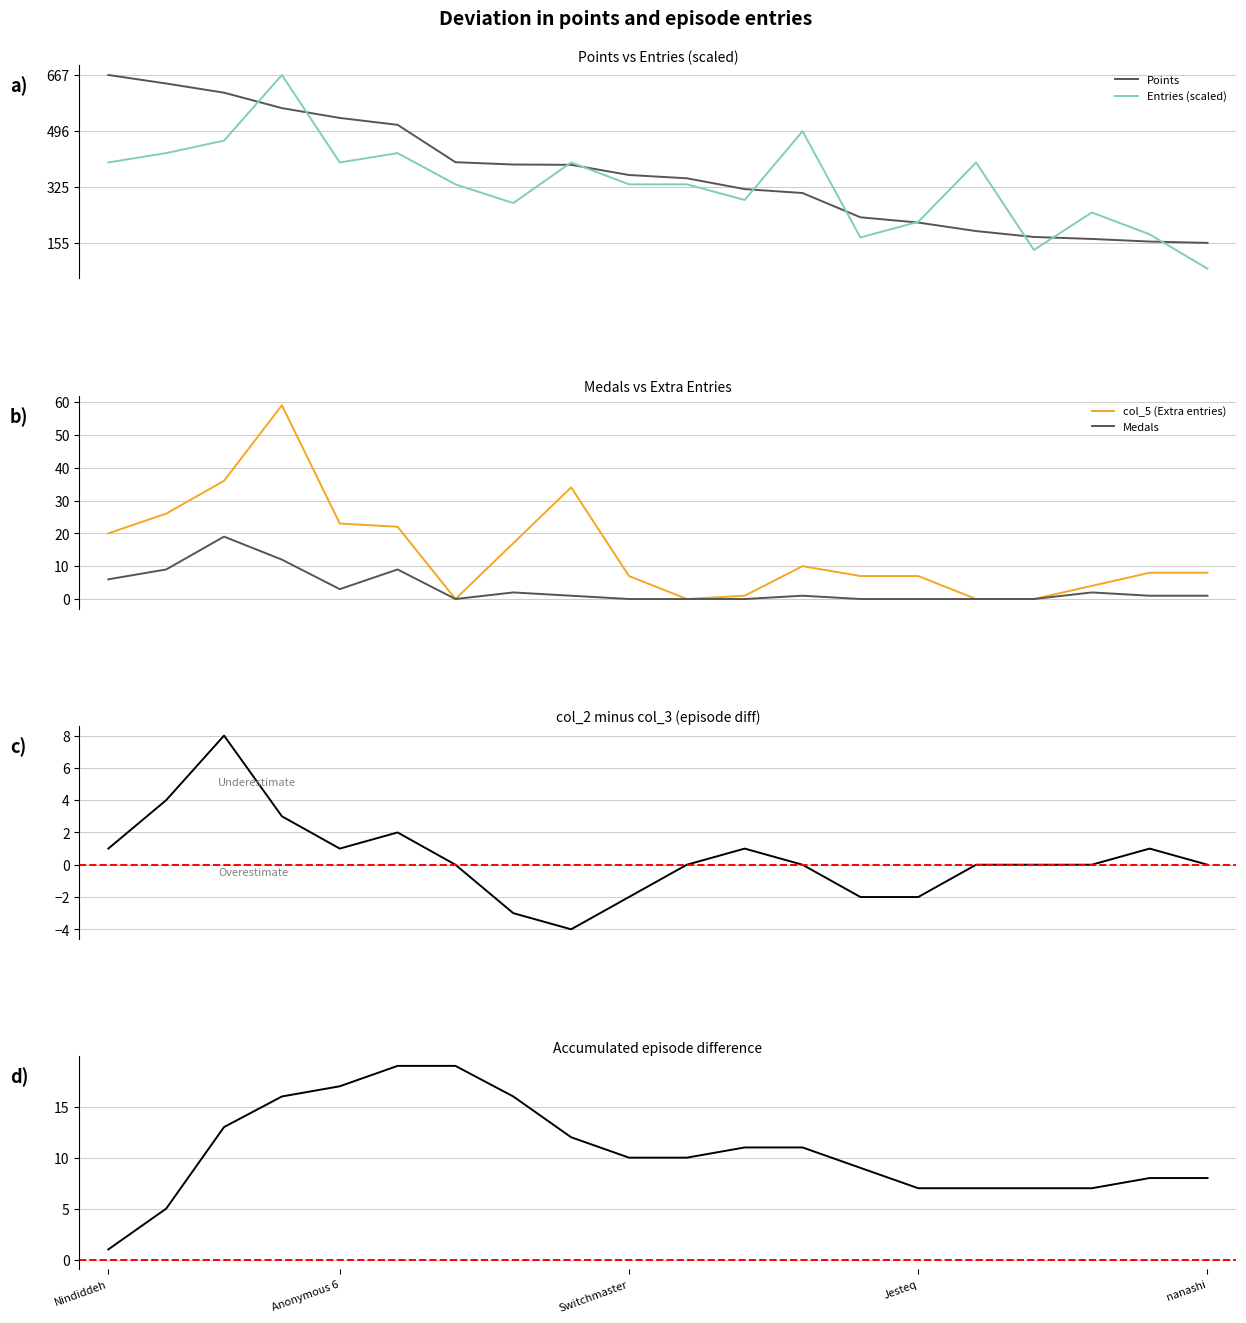

True or false: Points has a value of 680.0 at 7.

False